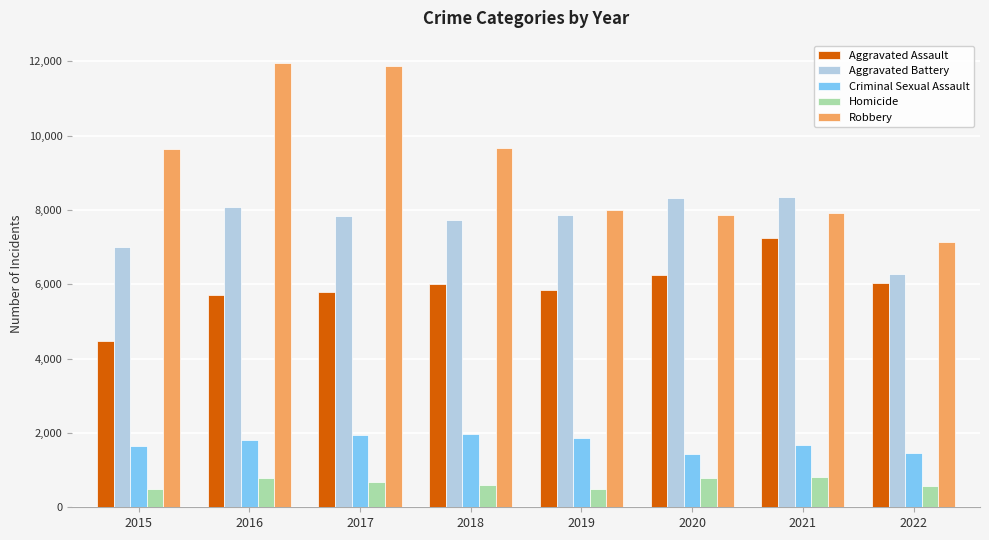

What is the value of the Aggravated Assault bar at the 5th from the left?

5840